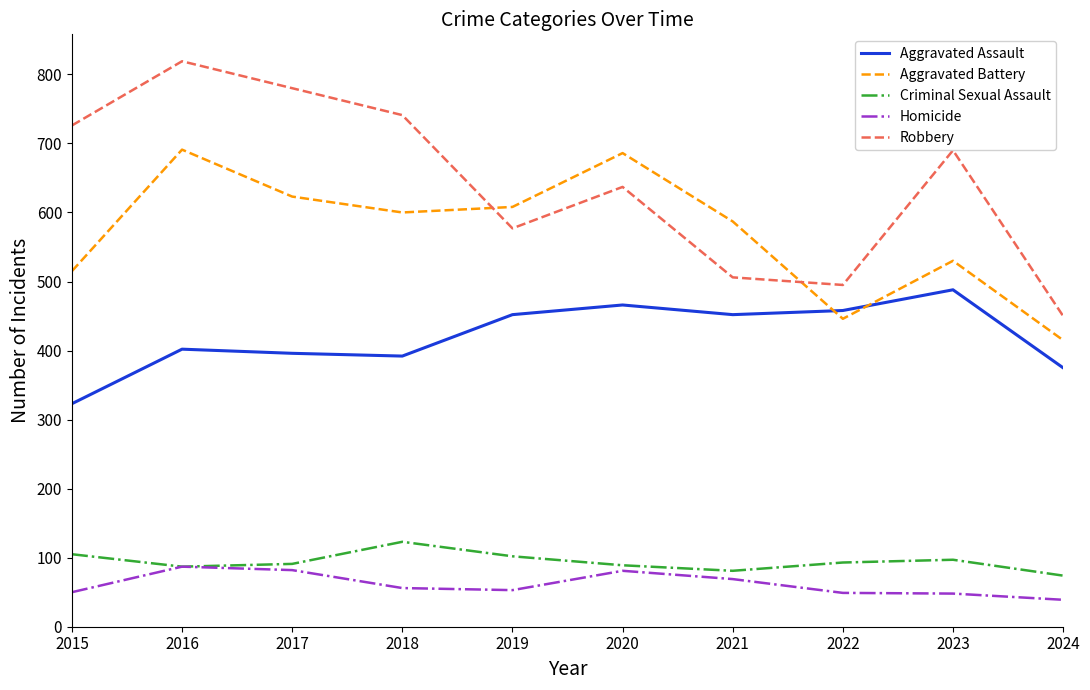

Is the value of Aggravated Assault at 2022 greater than the value of Robbery at 2016?

No